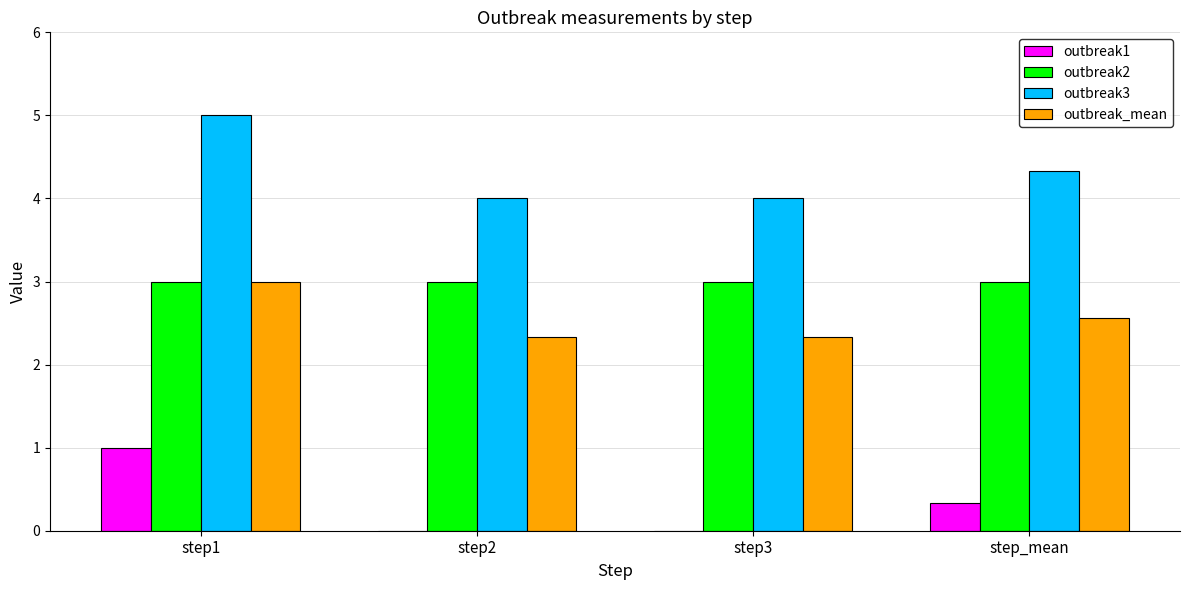

Are the bars horizontal?

No